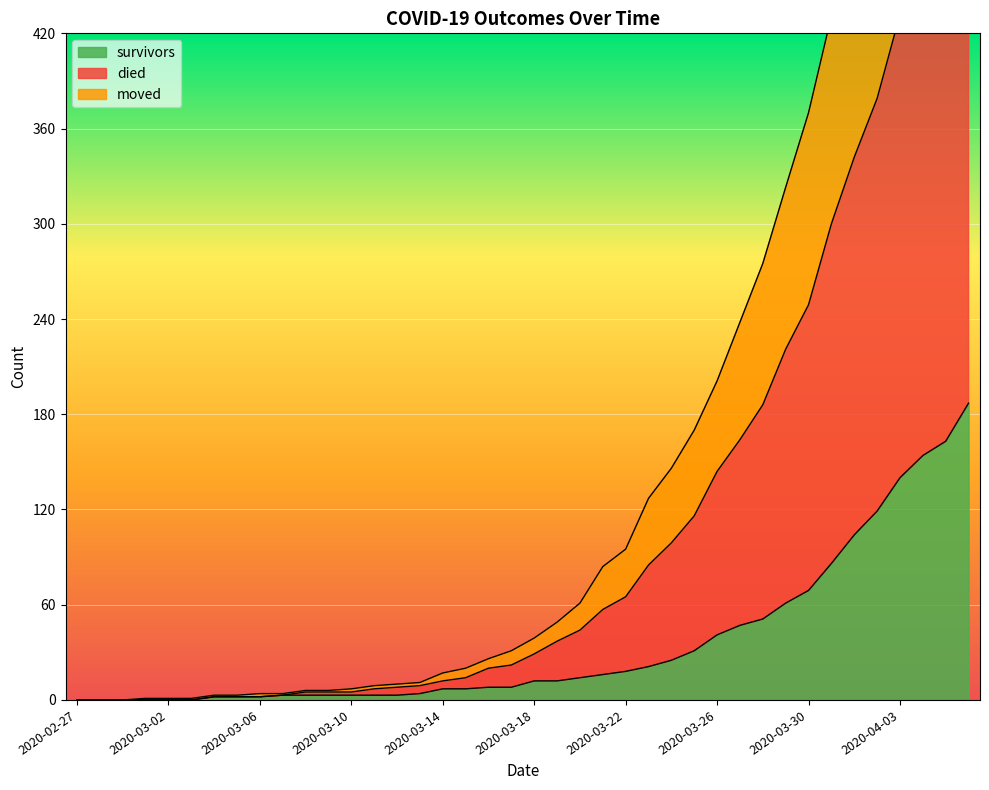

What is the sum of all survivors values?

1429